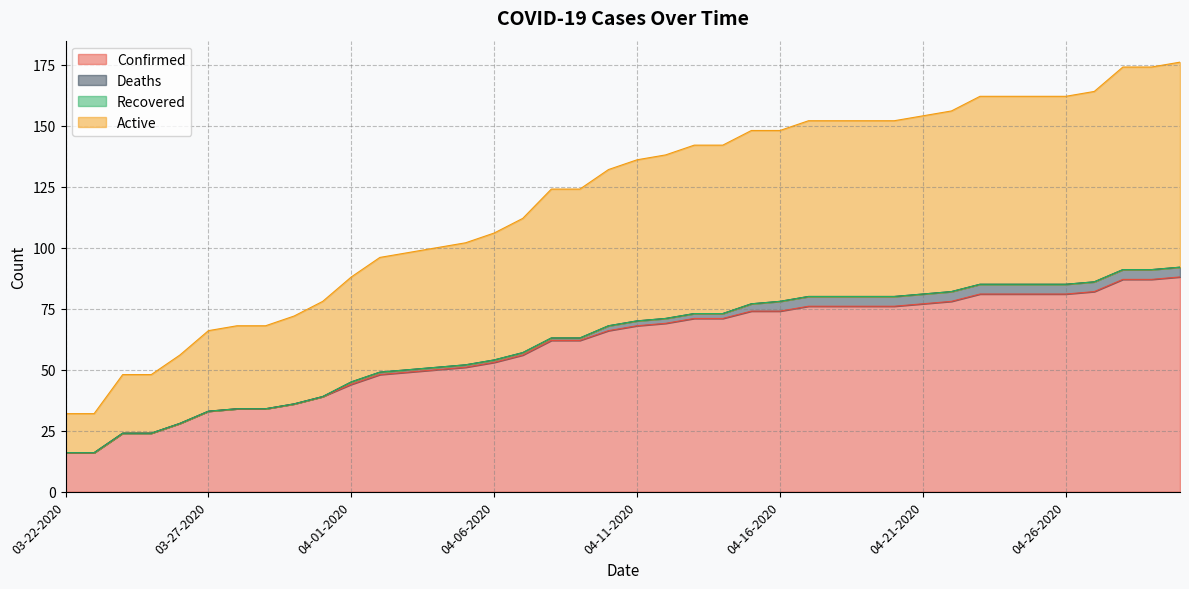

True or false: Active has more than 0 interior local peaks.

False